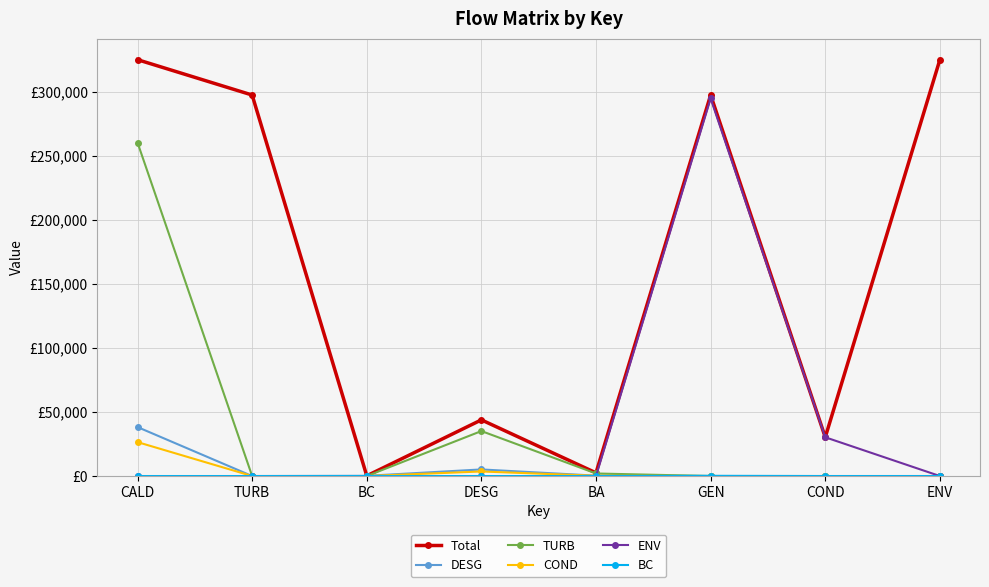

What is the total value across all series at DESG?

87746.6